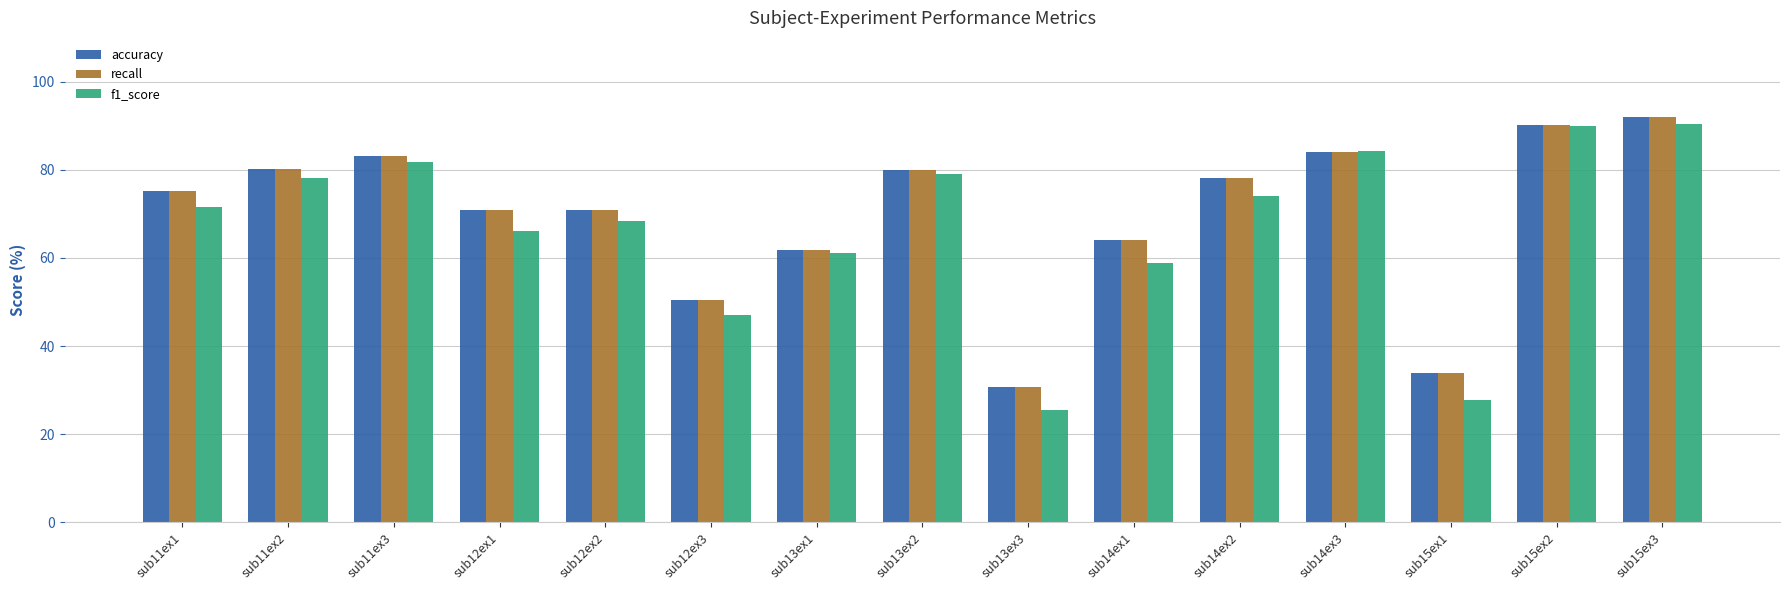

What is the label of the 12th bar from the right?

sub12ex1